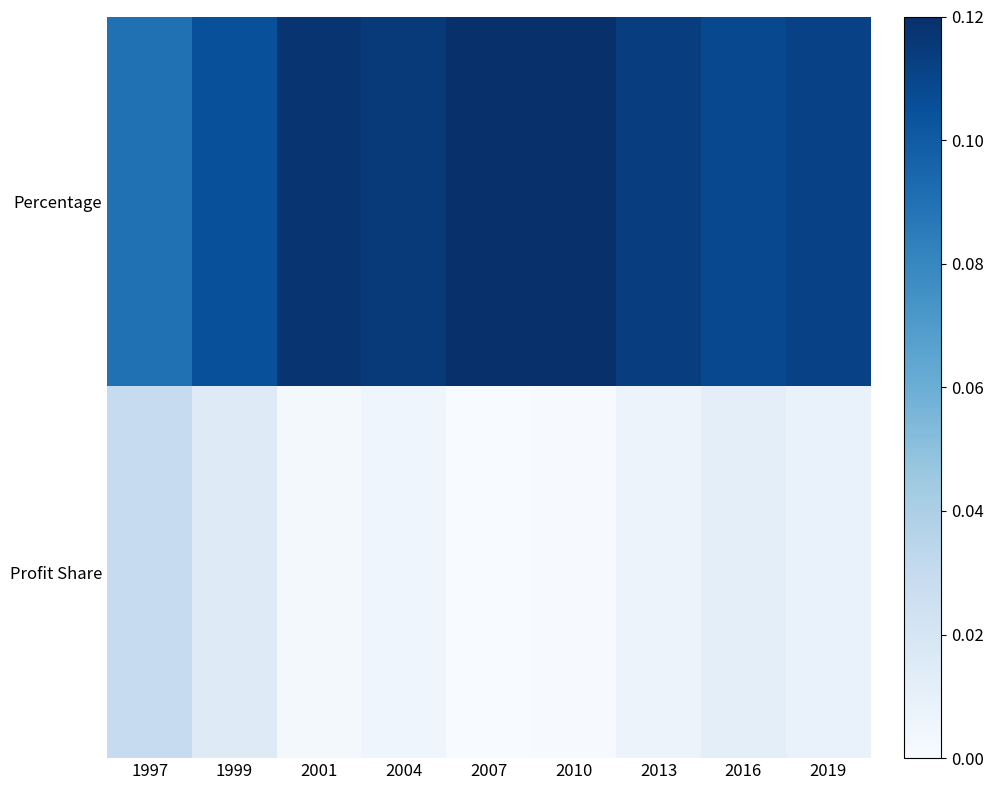

Reading left to right, extract all data points from this chart.

Percentage: 1997=0.1	1999=0.1	2001=0.1	2004=0.1	2007=0.1	2010=0.1	2013=0.1	2016=0.1	2019=0.1
Profit Share: 1997=0.0	1999=0.0	2001=0.0	2004=0.0	2007=0.0	2010=0.0	2013=0.0	2016=0.0	2019=0.0